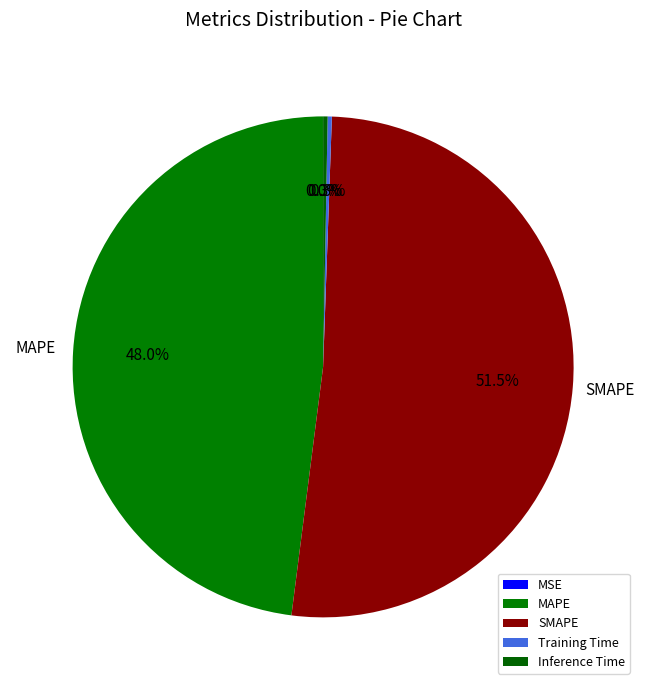

True or false: MAPE accounts for 48% of the total.

True